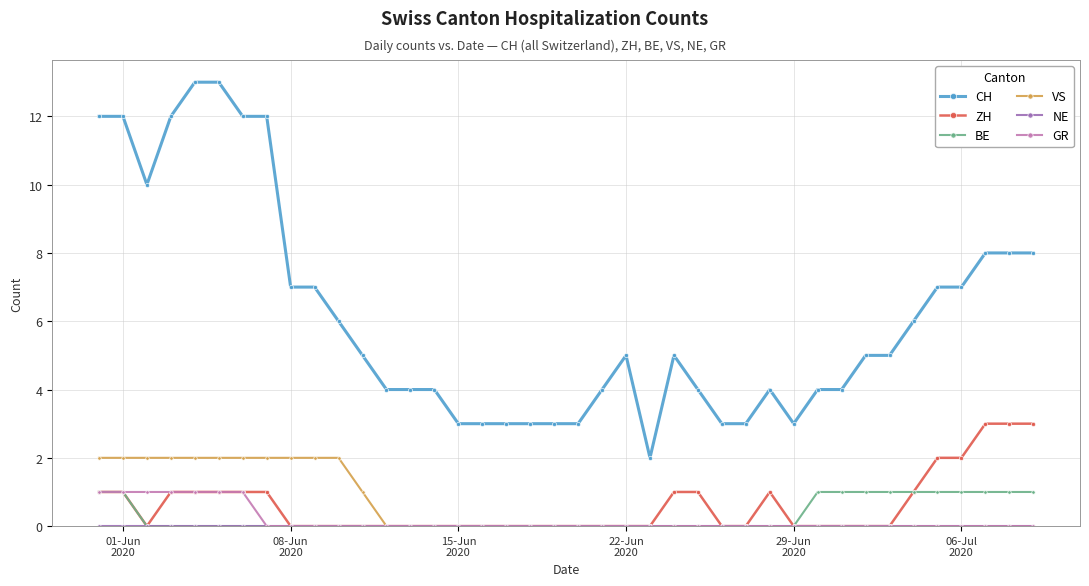

Which series has the largest range (max minus min)?

CH